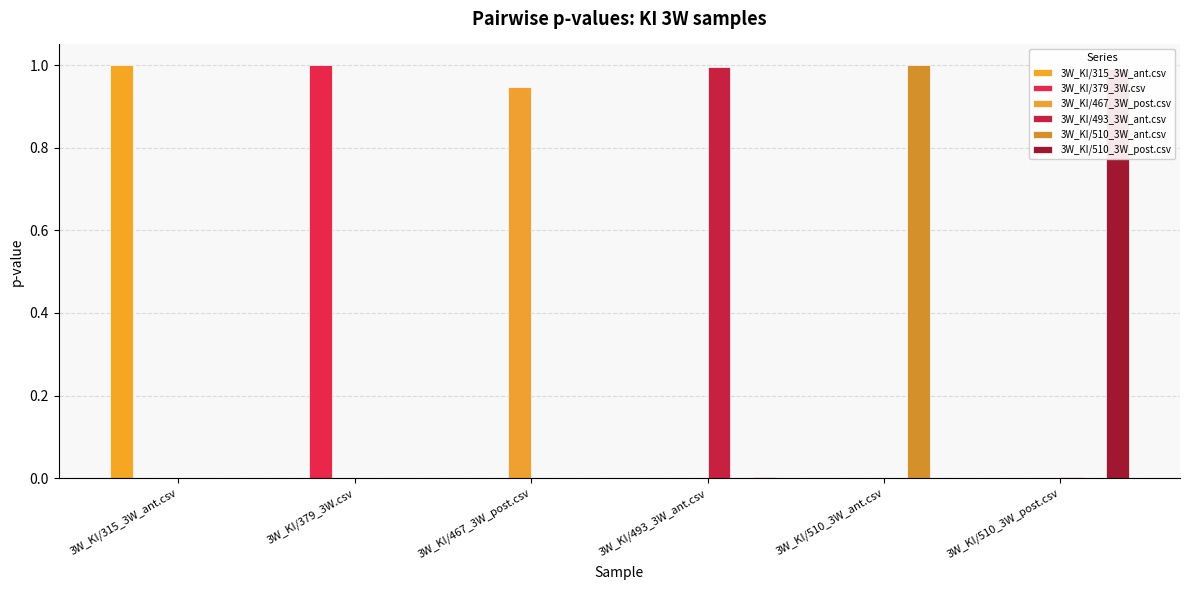

What is the difference between the maximum and second lowest values in the 3W_KI/510_3W_ant.csv series?

1.0